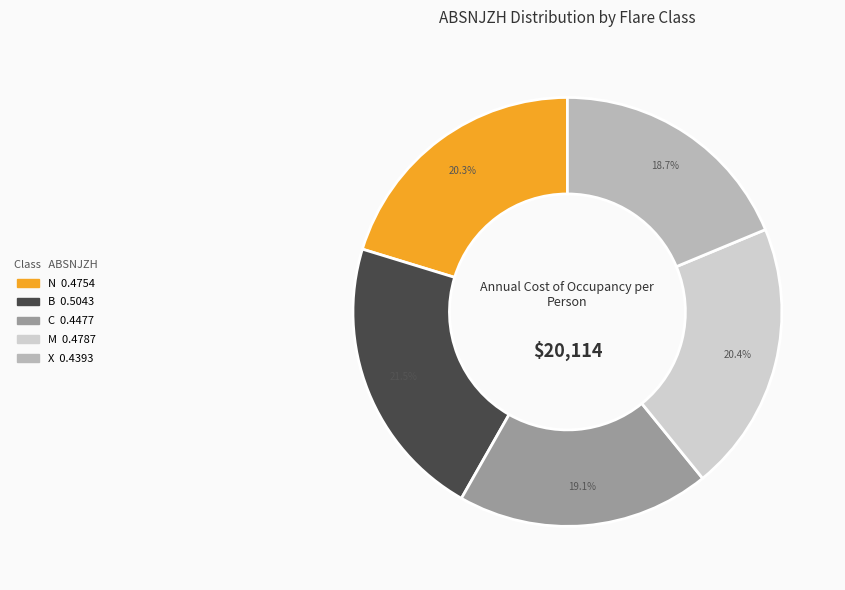

True or false: C accounts for 25% of the total.

False